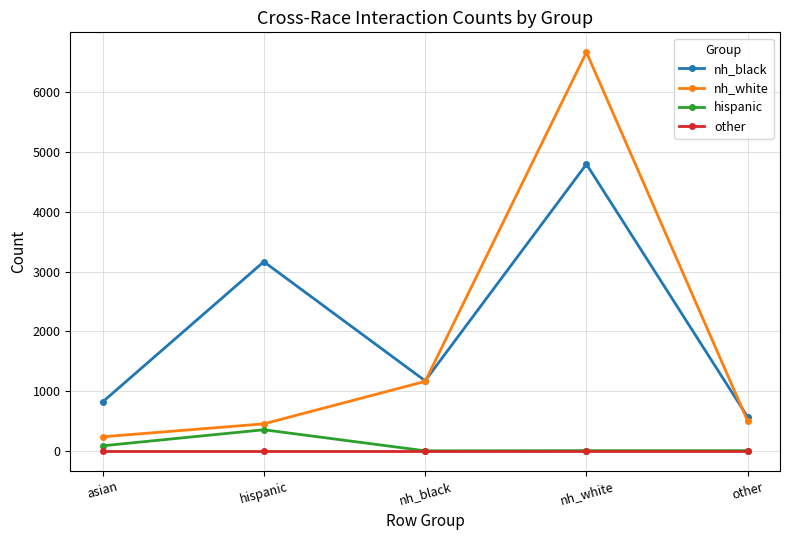

Which category has the highest value across all series?

nh_white